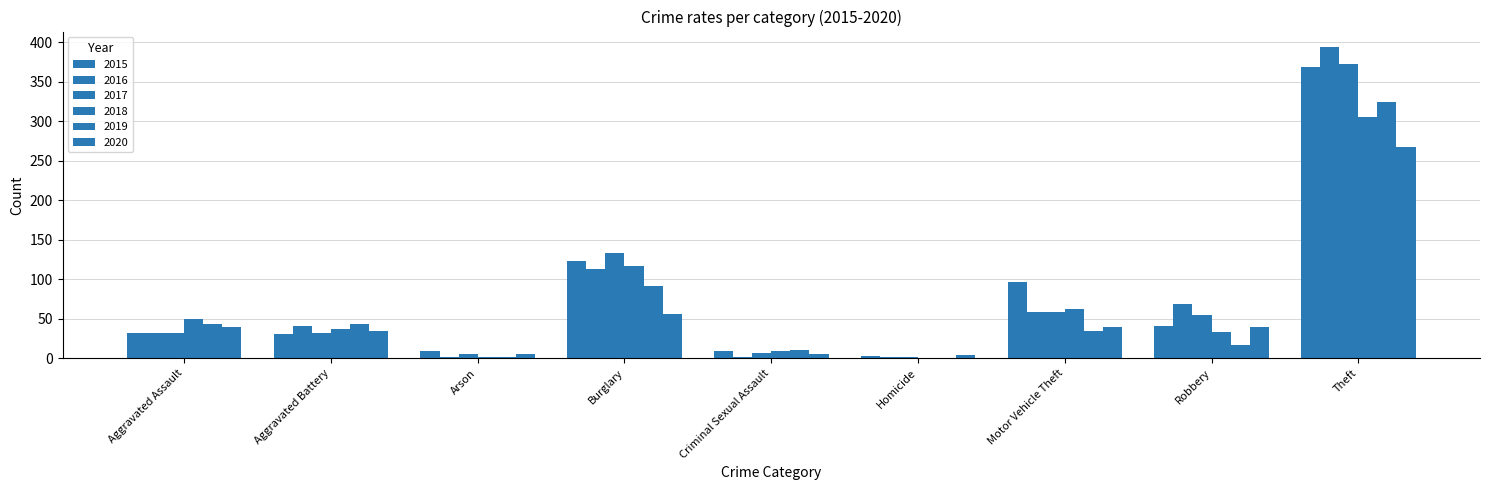

Reading right to left, transcribe all the data shown in this chart.

2015: 369	41	96	3	9	123	9	31	32
2016: 394	69	59	2	2	113	1	41	32
2017: 372	55	59	2	7	133	5	32	32
2018: 305	33	63	0	9	117	2	37	50
2019: 325	17	35	0	11	92	1	44	43
2020: 267	40	40	4	6	56	6	35	39